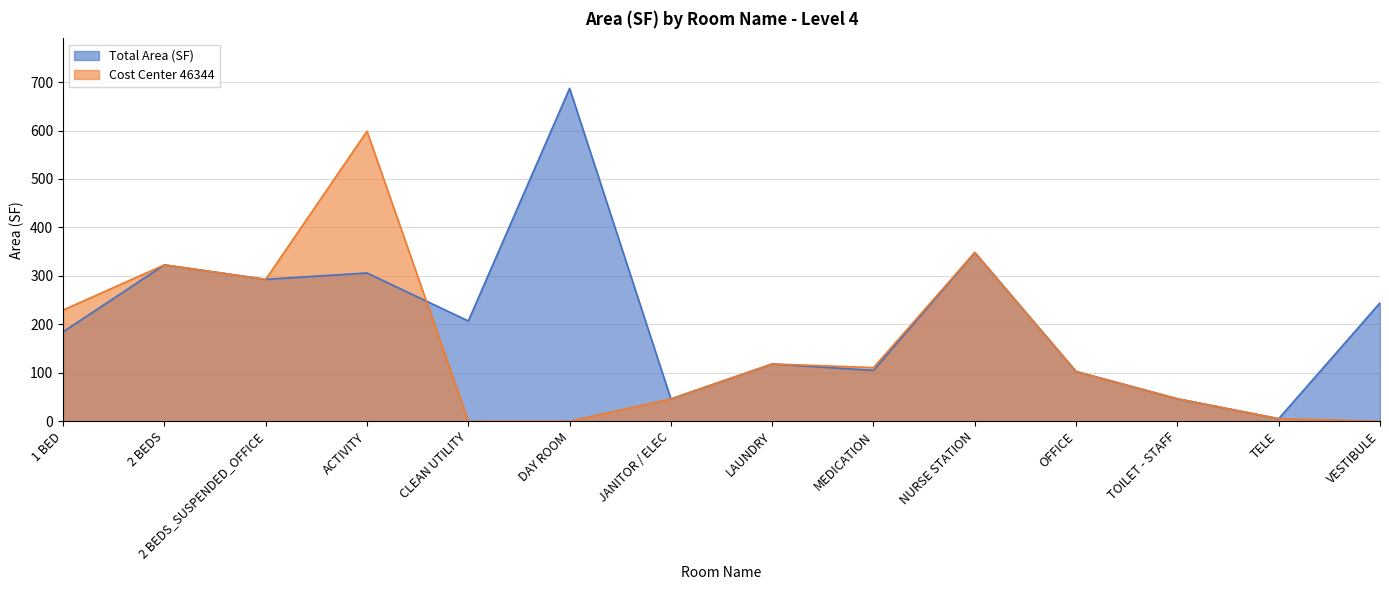

What is the label of the 14th point from the right?

1 BED